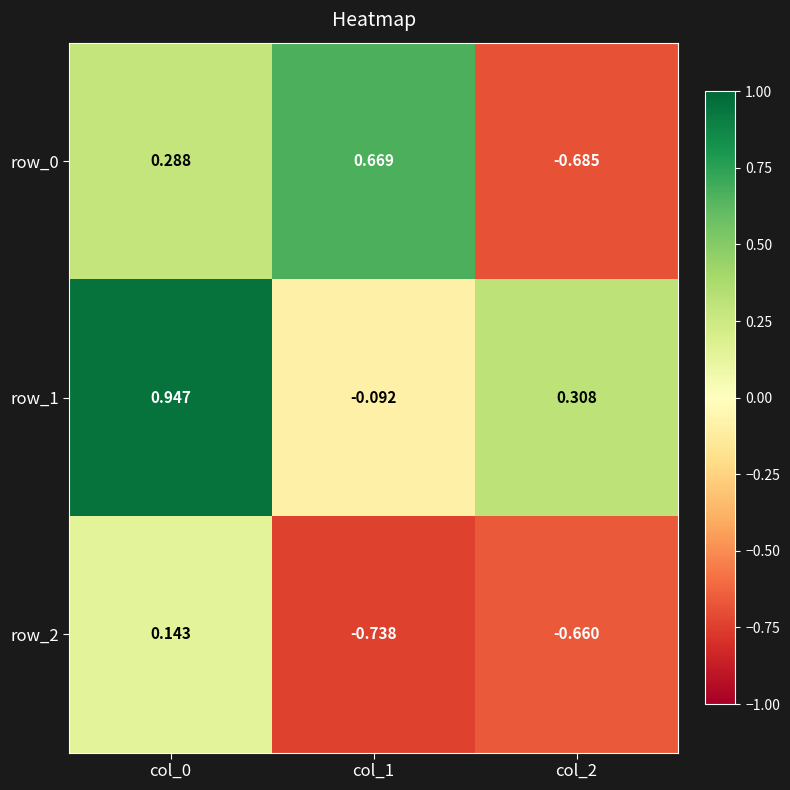

How many categories are shown in the chart?

3